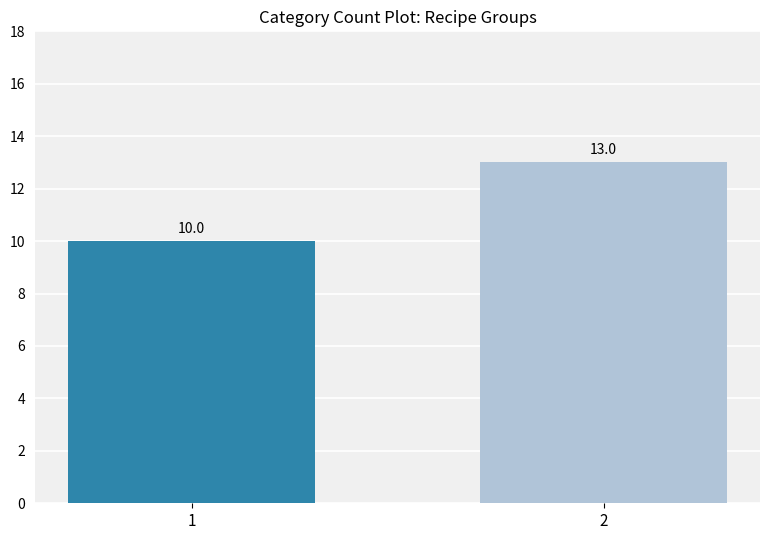

Does the chart contain any negative values?

No